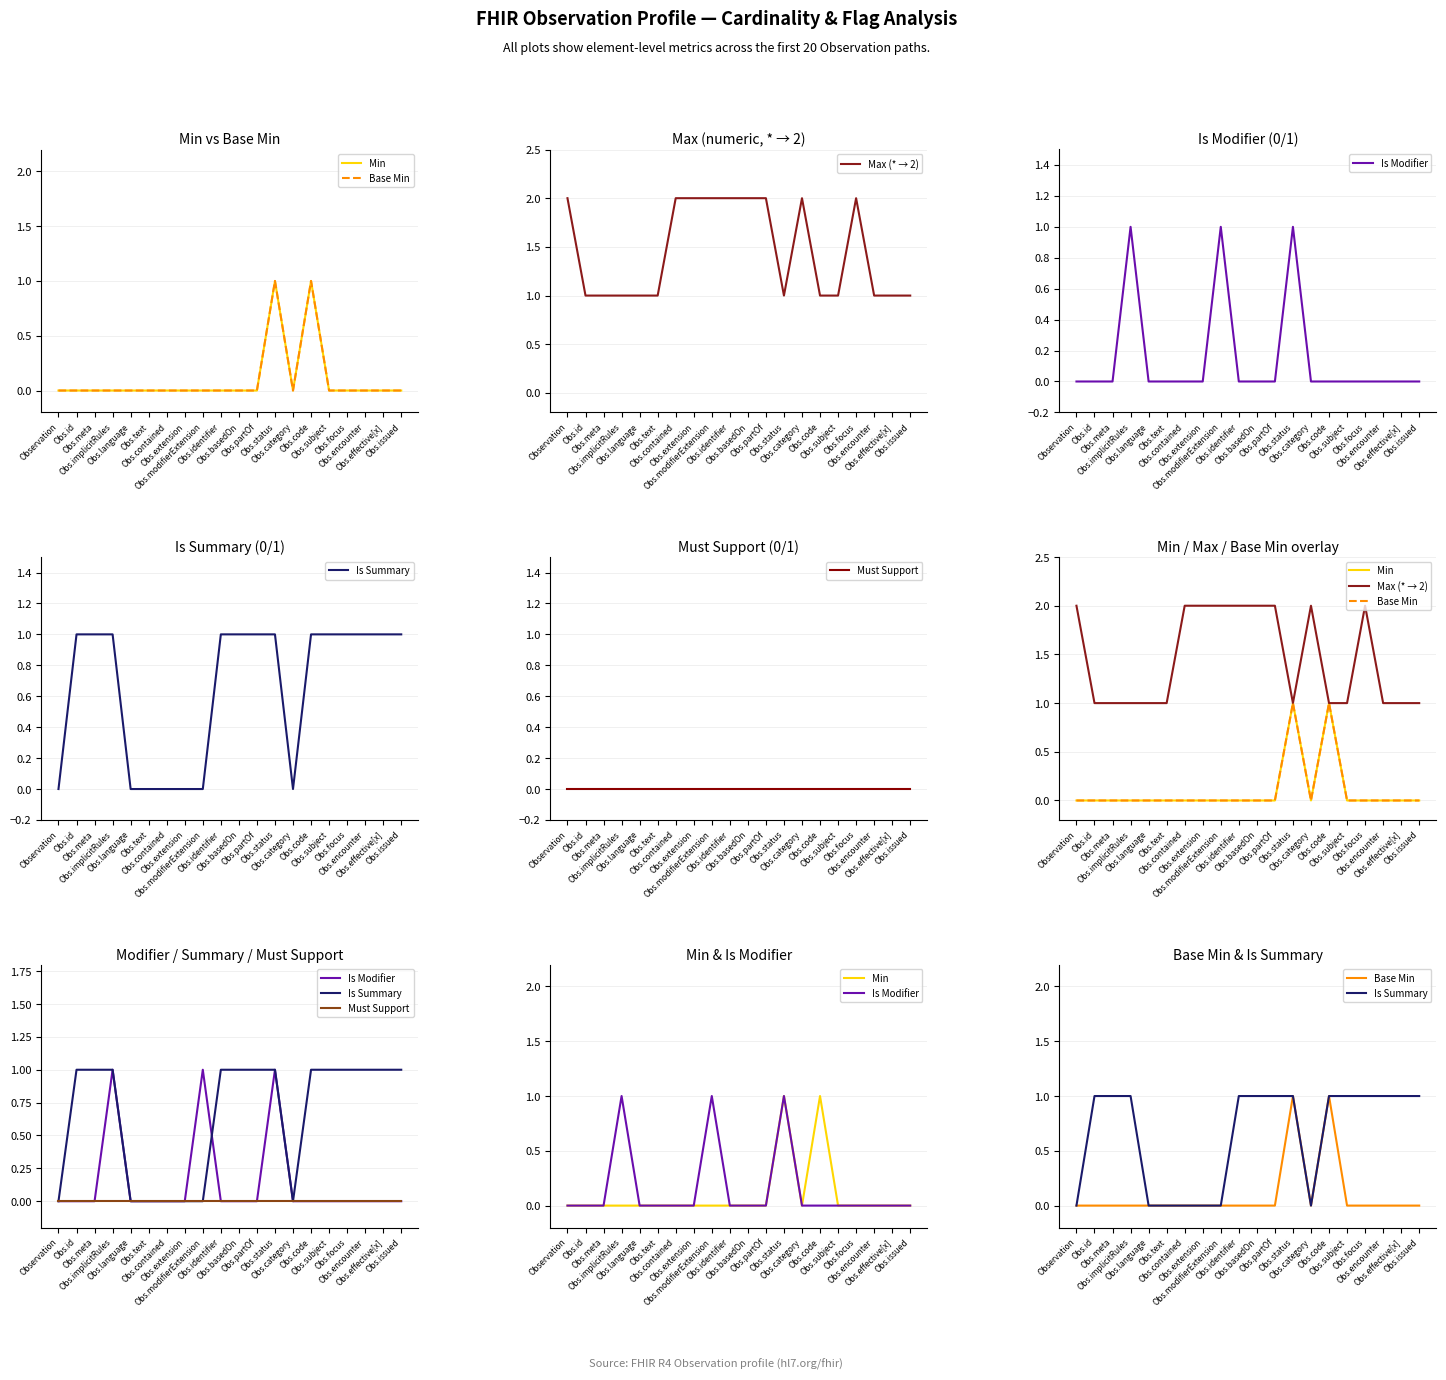

True or false: Is Summary and Must Support cross at least once.

False